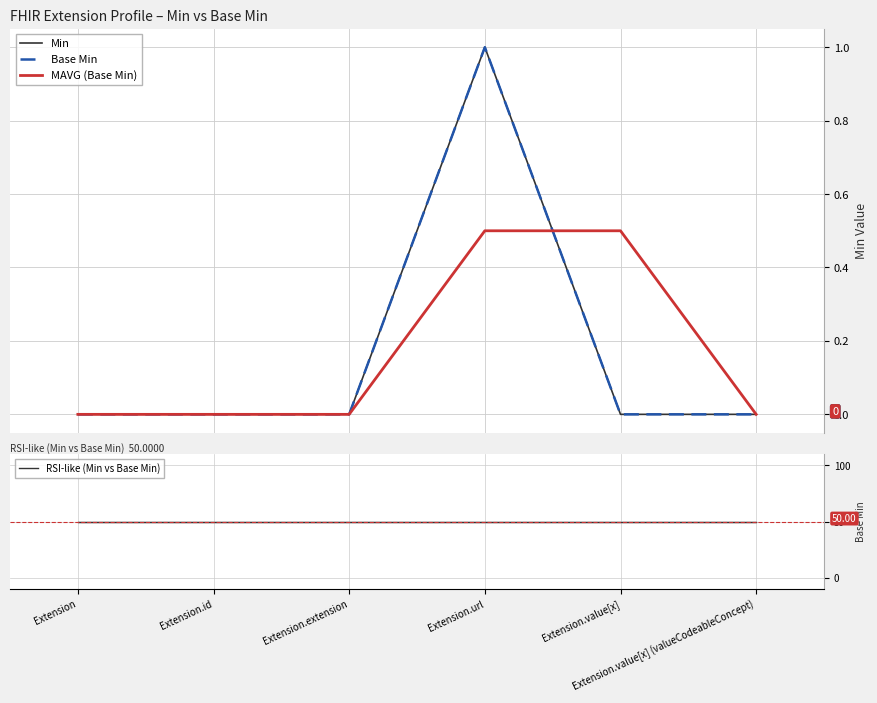

What is the difference between the maximum and minimum values in the Min series?

1.0